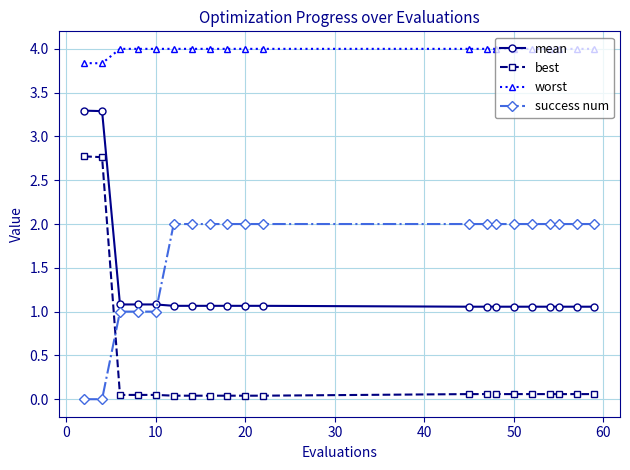

What are all the series names shown in the legend?

mean, best, worst, success num